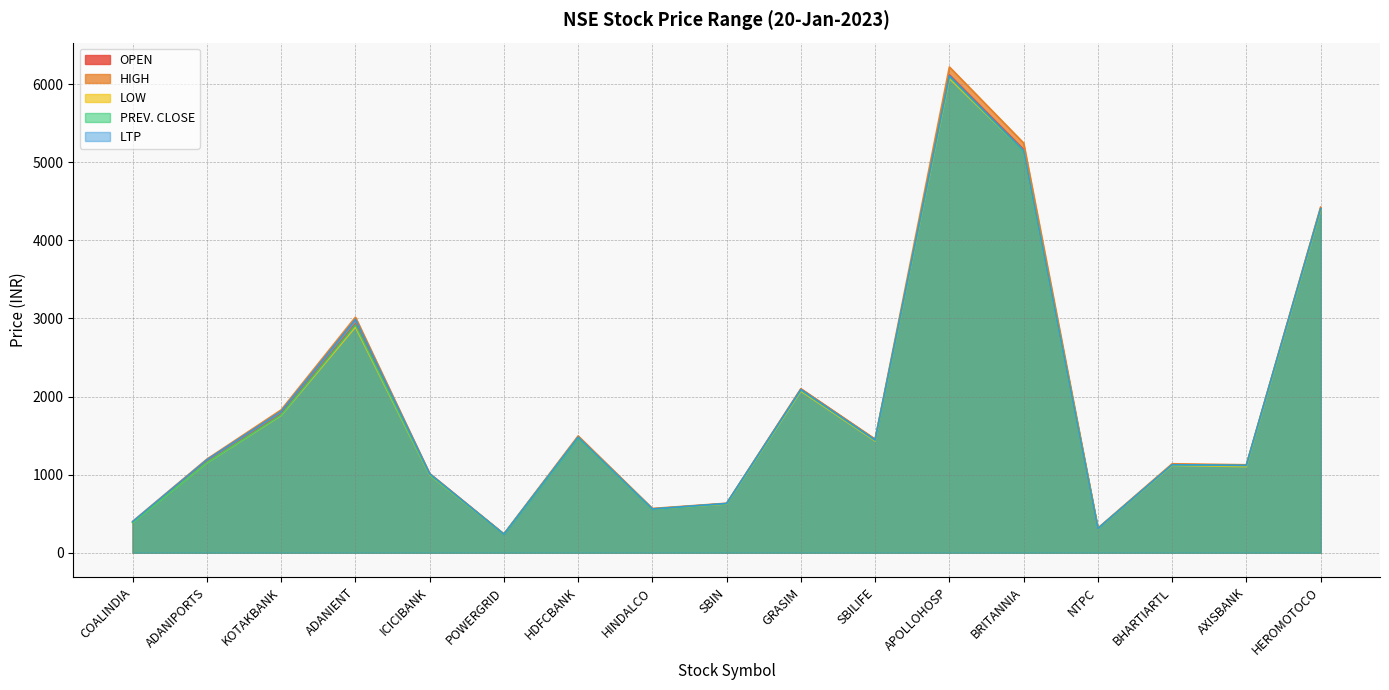

Which series has the largest range (max minus min)?

HIGH